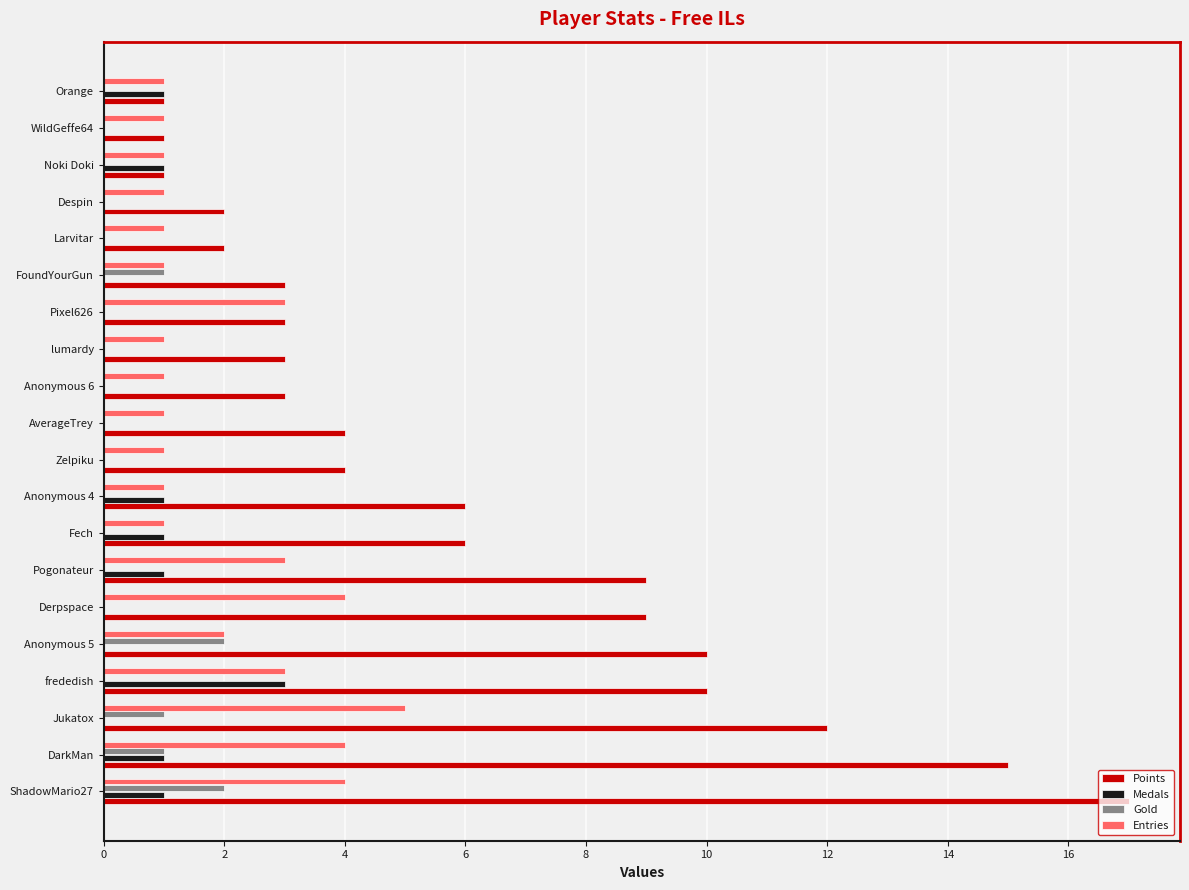

Between Jukatox and Anonymous 5, which series saw the biggest shift?

Entries